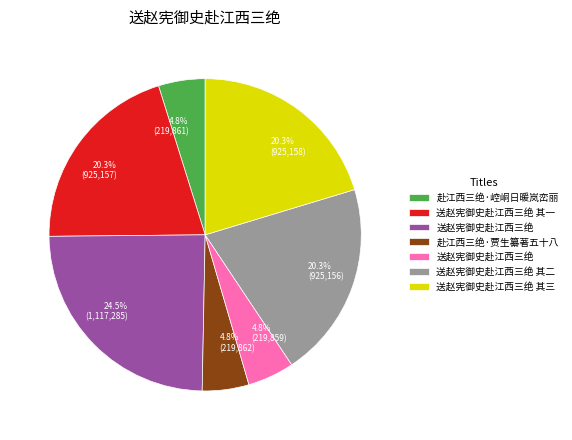

Does any single category account for the majority?

No